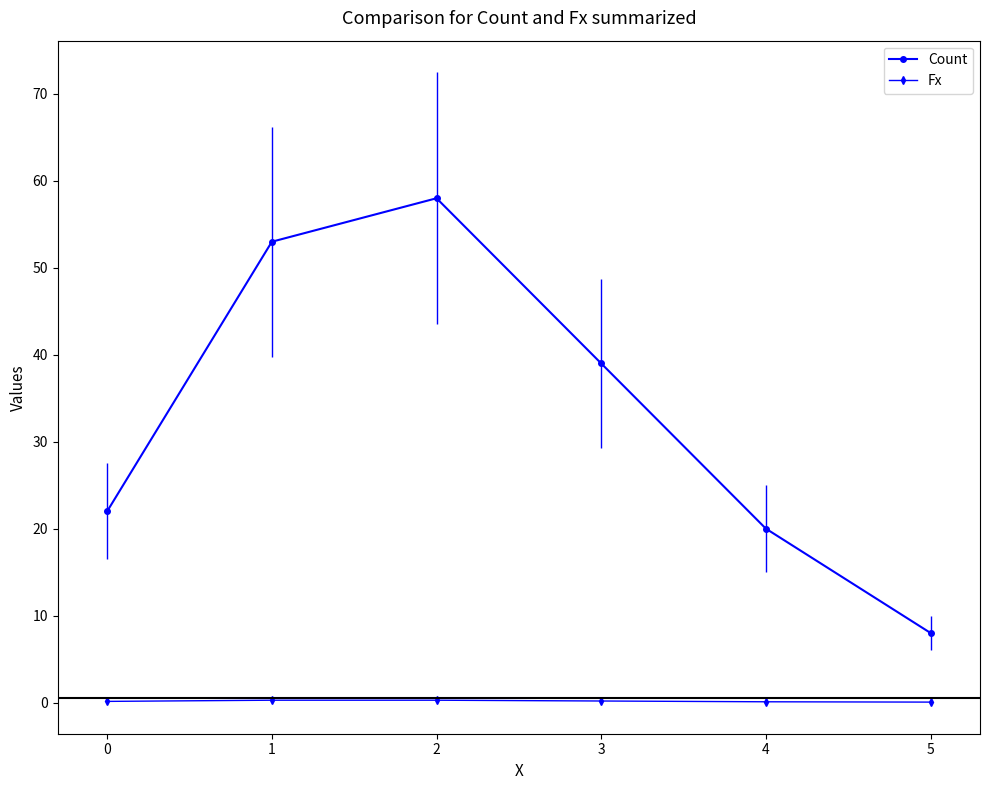

List the series in order of their peak value, lowest first.

Fx, Count